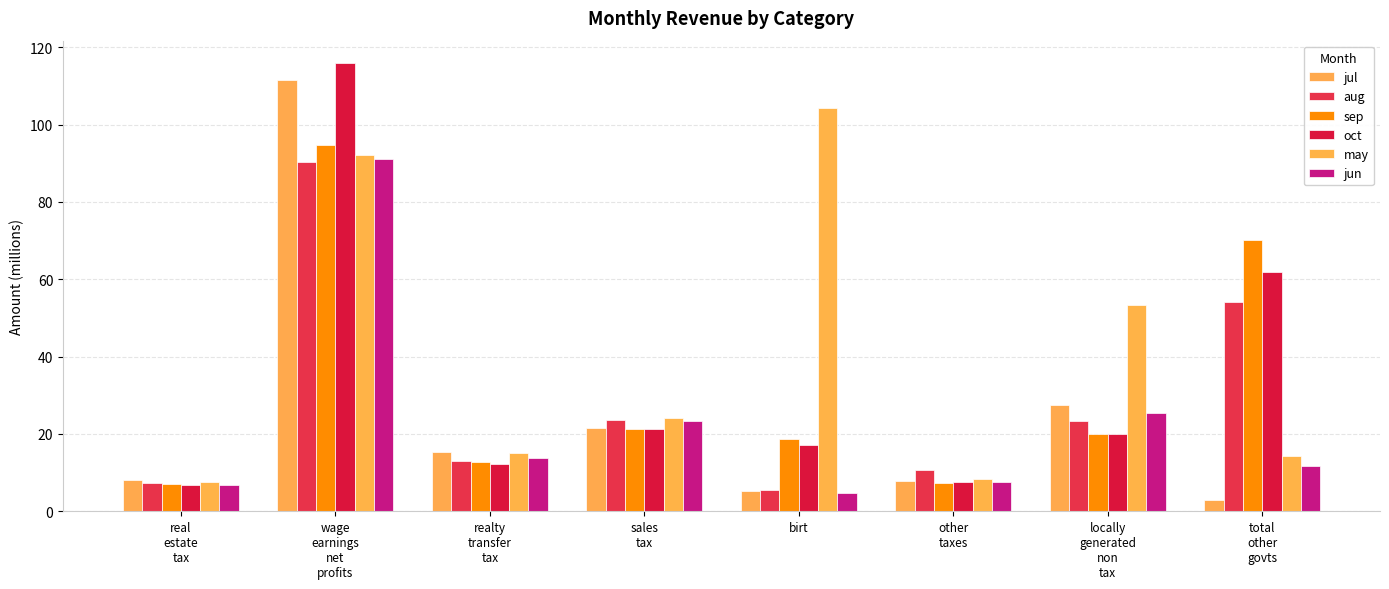

What is the label of the 5th bar from the left?

birt